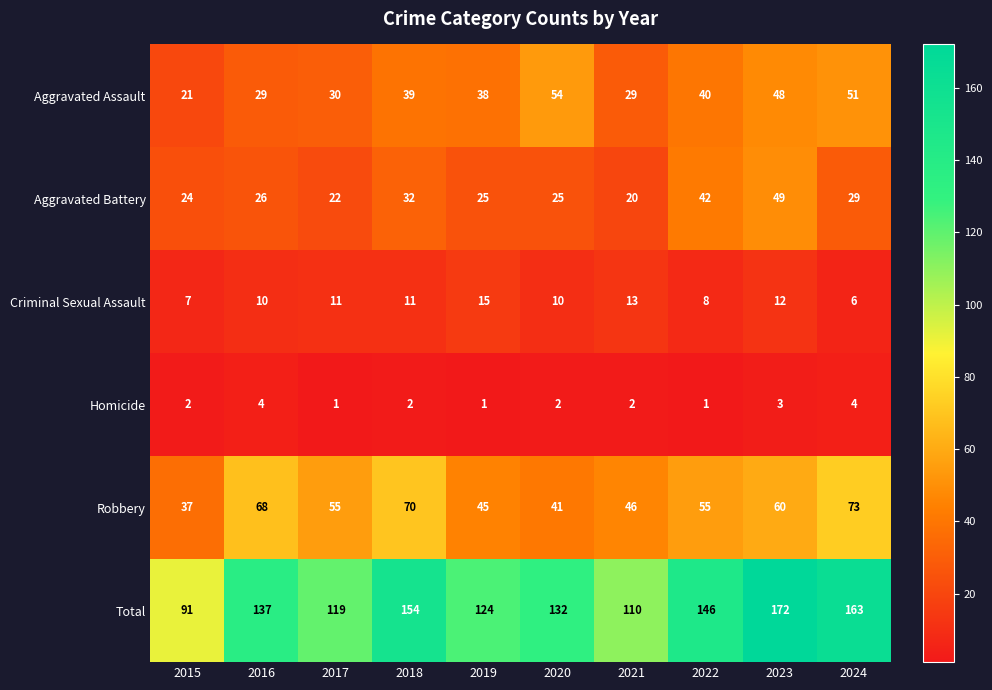

At which label is Total closest to 131?

2020